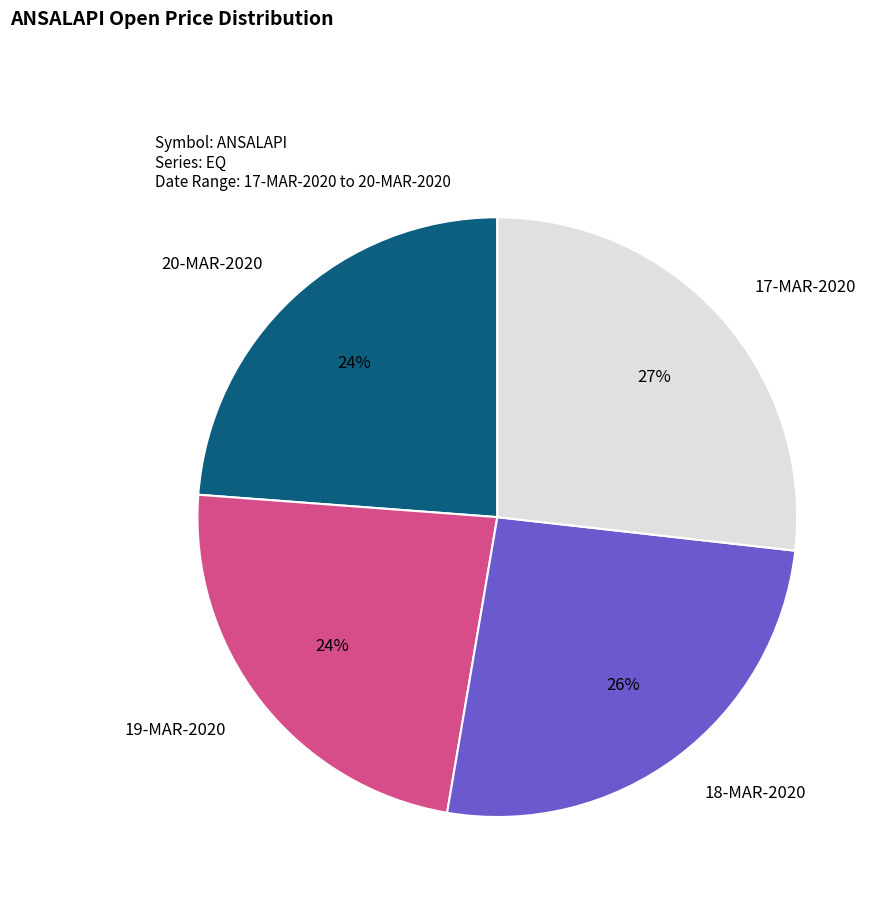

Is 18-MAR-2020 the majority of the pie?

No